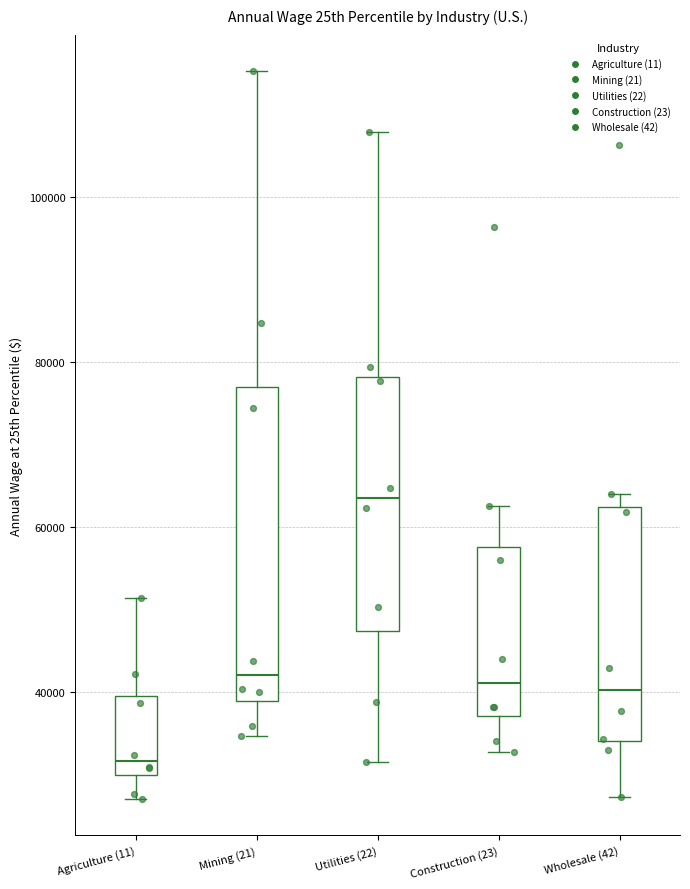

Comparing the boxes themselves (not the whiskers), which one is the tallest?

Mining (21)